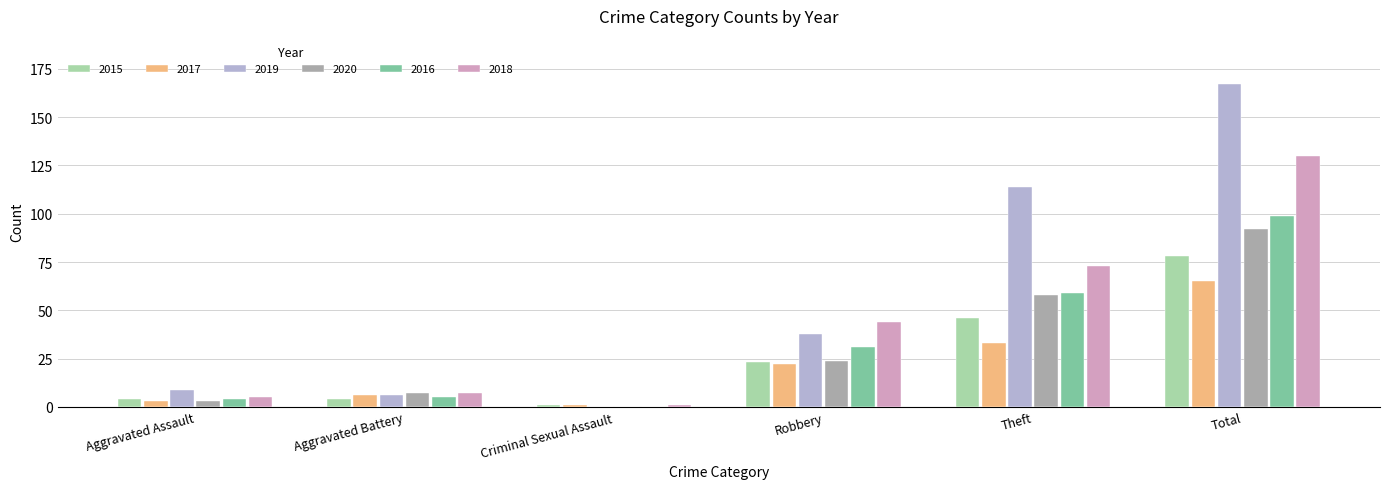

What is the maximum value for 2015?

78